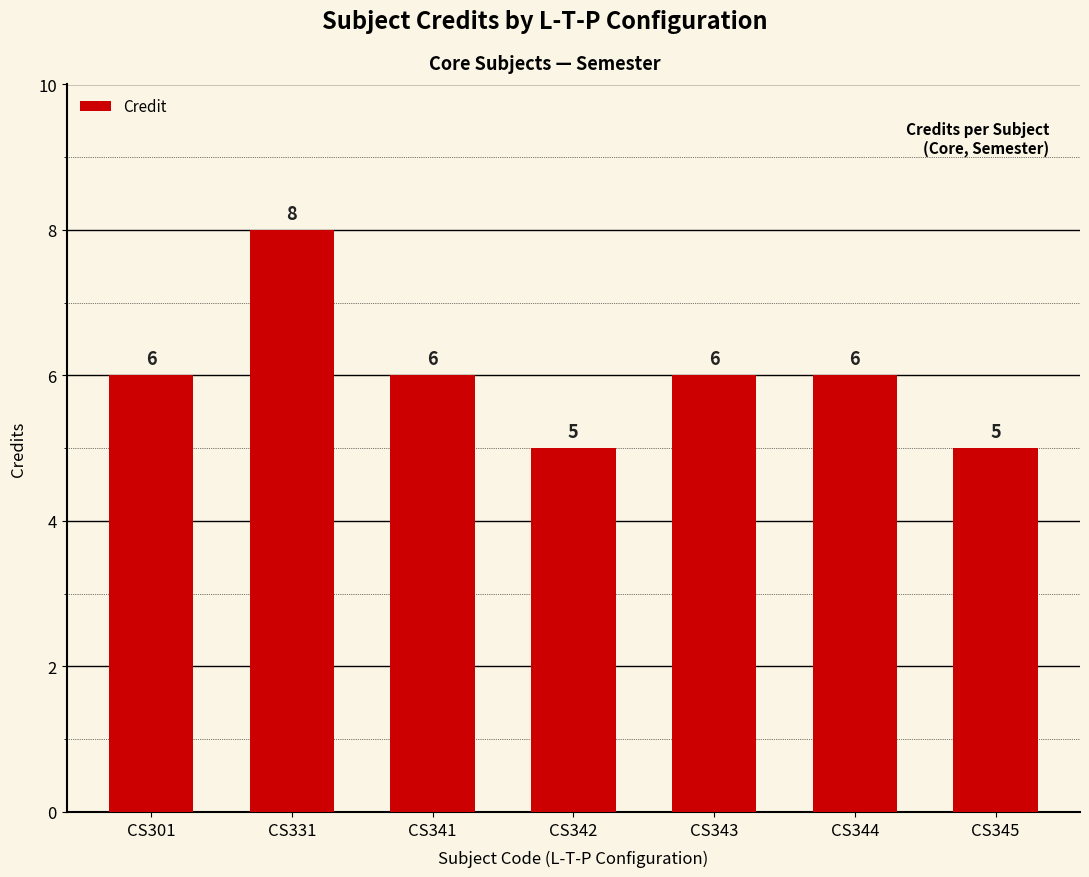

Read the value at CS344.

6